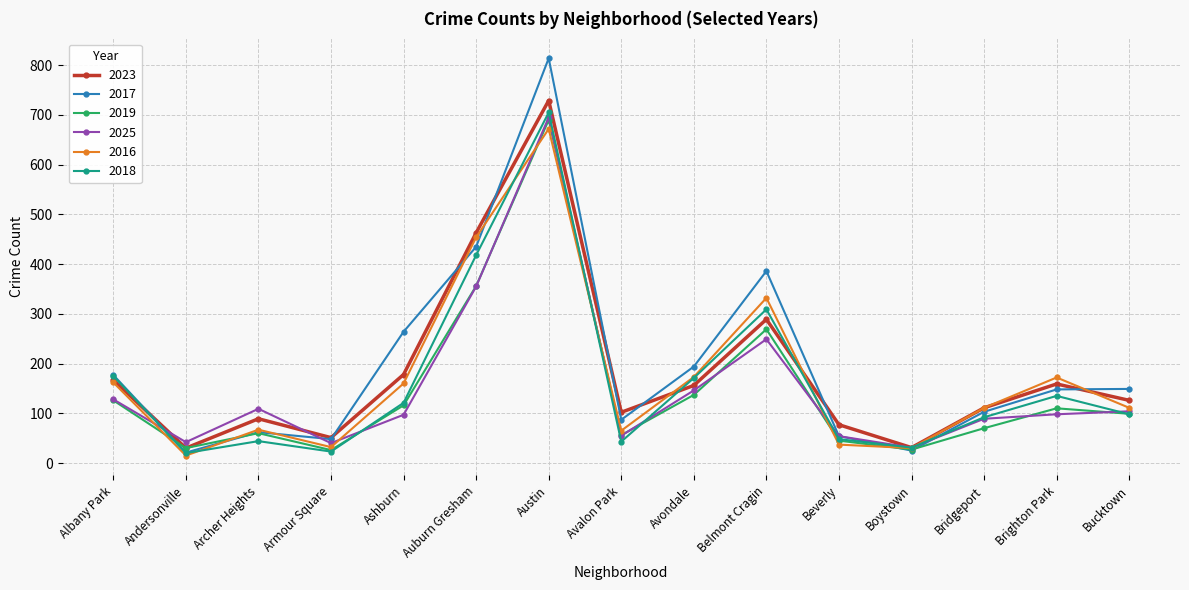

What is the difference between the 2016 values at Ashburn and Beverly?

123